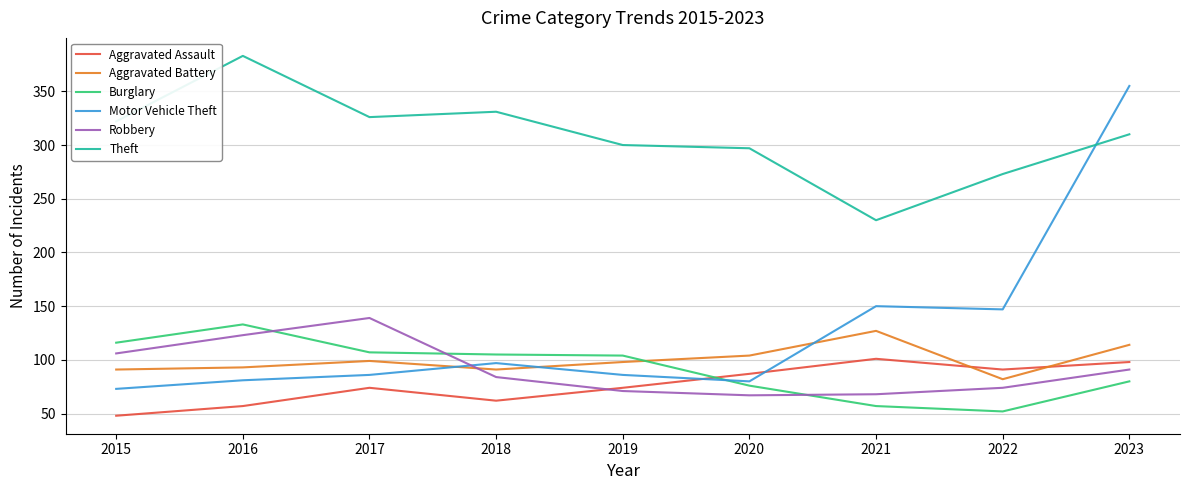

True or false: Theft and Burglary intersect in this chart.

False